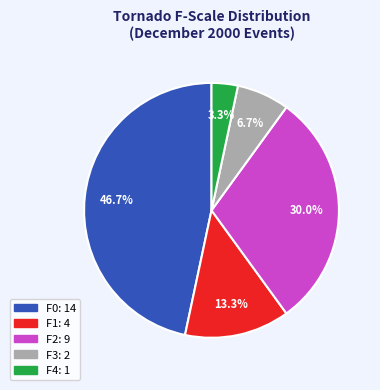

Is there any slice that represents more than half of the pie?

No